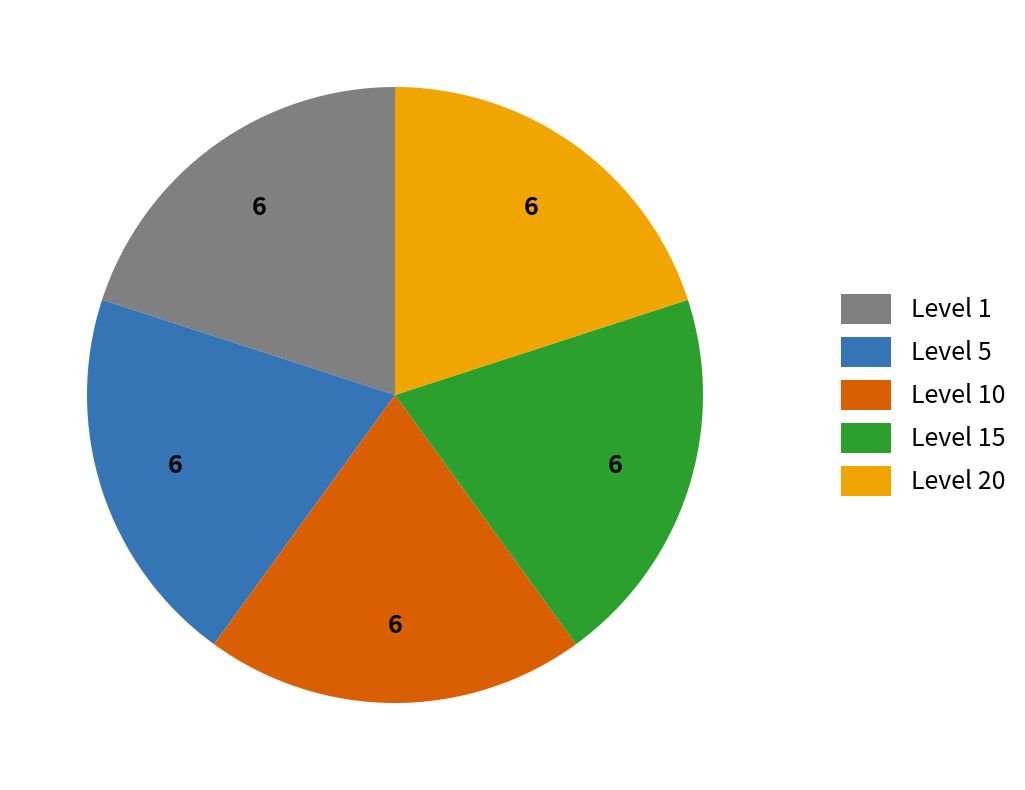

Combined, do Level 20 and Level 5 account for over 50%?

No